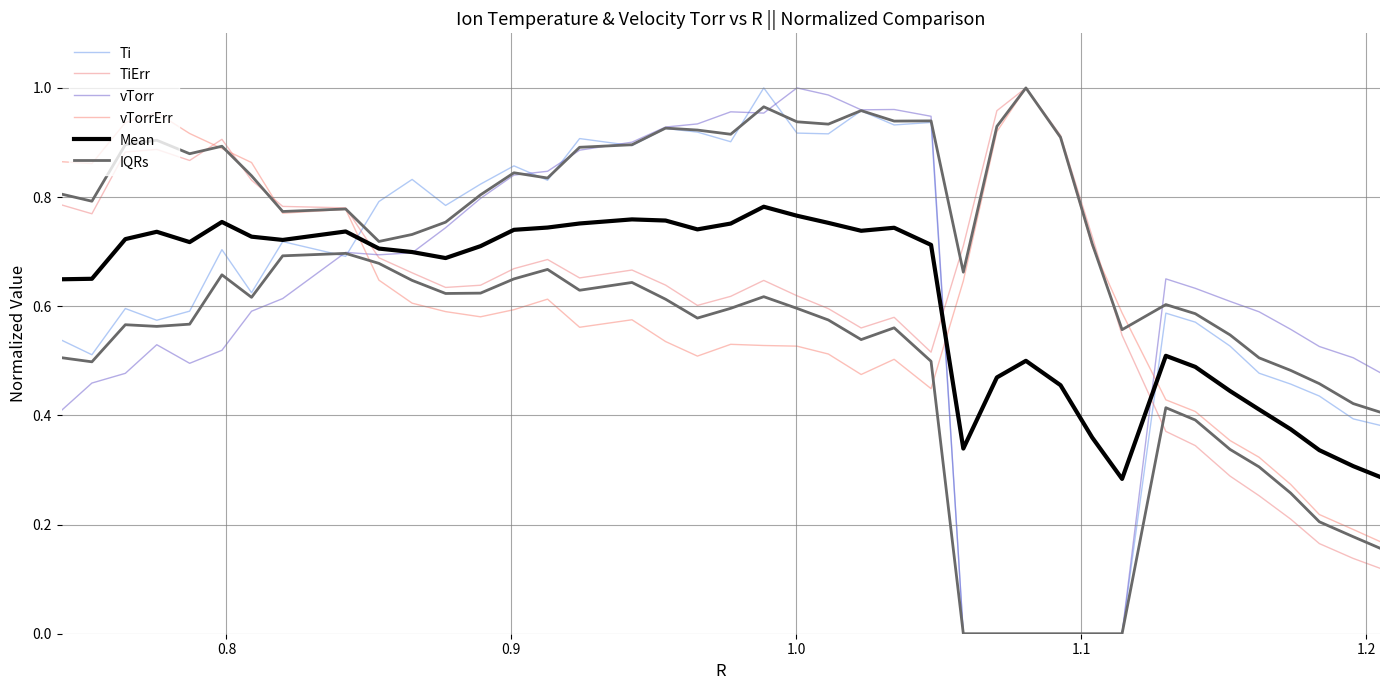

How many times do Ti and IQRs cross each other?

6